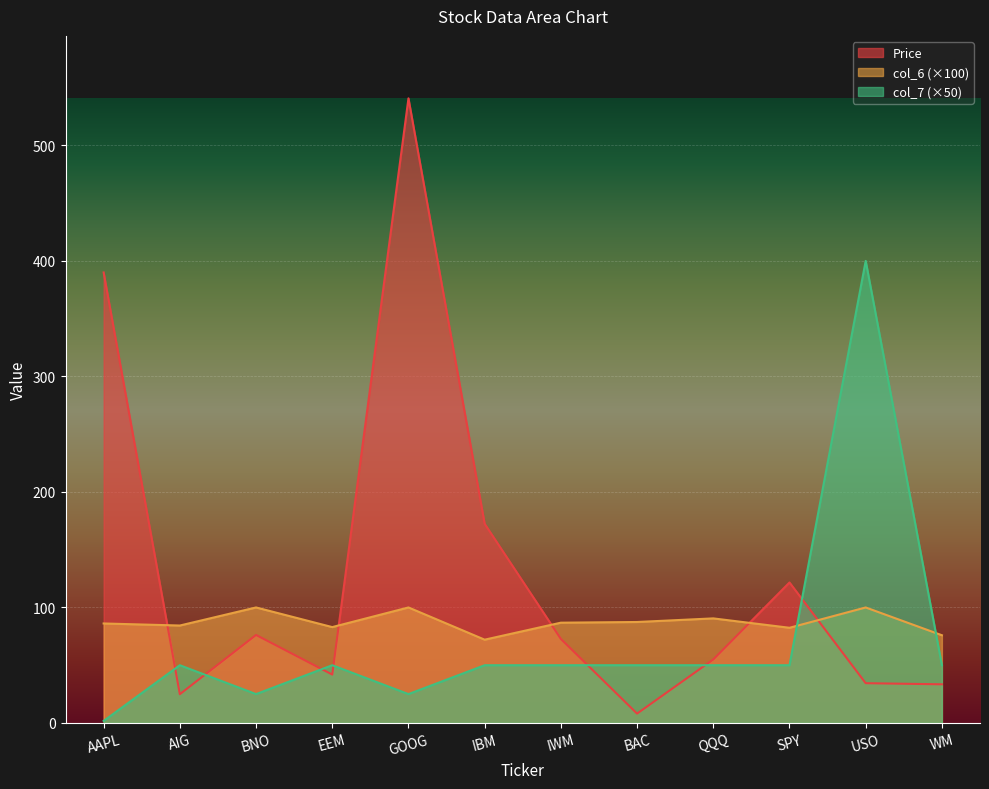

List the series in order of their overall mean, highest first.

Price, col_6 (×100), col_7 (×50)